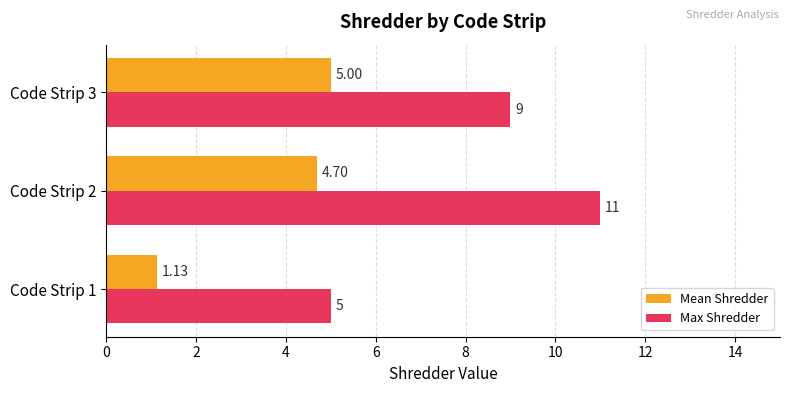

Which series has the largest range (max minus min)?

Max Shredder